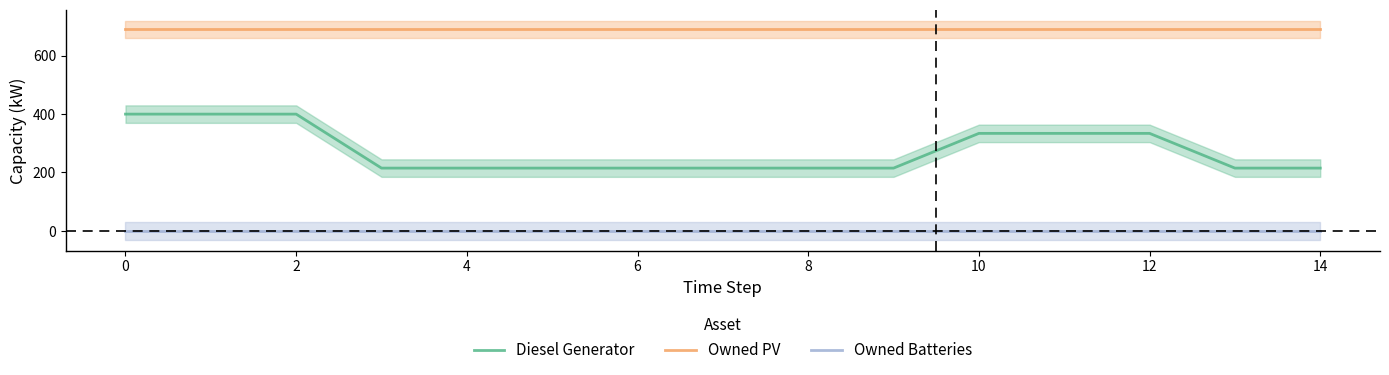

What is the highest value of the Diesel Generator series?

400